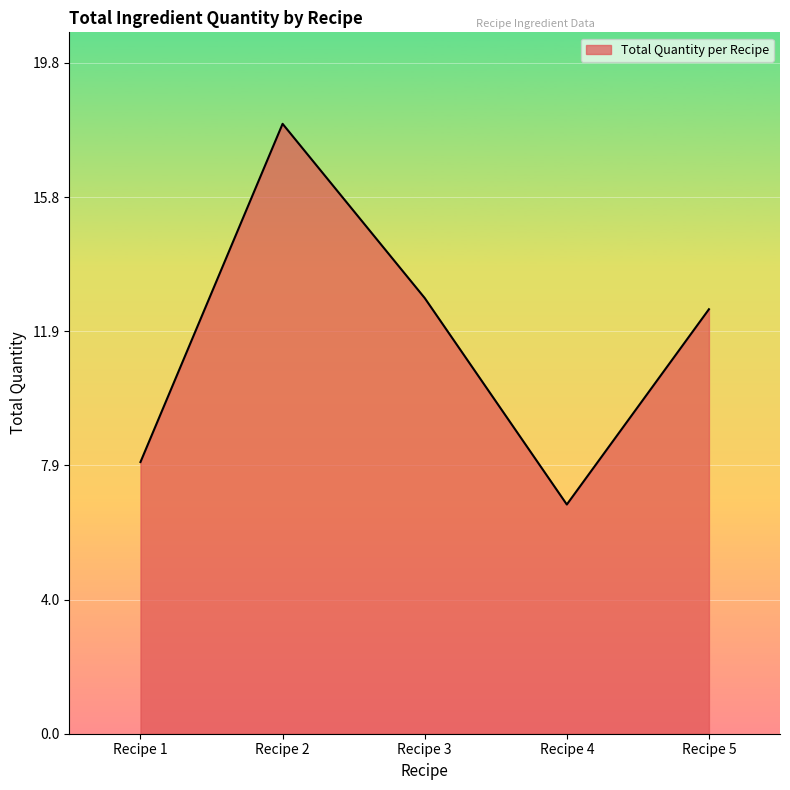

Reading left to right, what are all the values shown in this chart?

Recipe 1=8.0	Recipe 2=18.0	Recipe 3=12.8	Recipe 4=6.8	Recipe 5=12.5